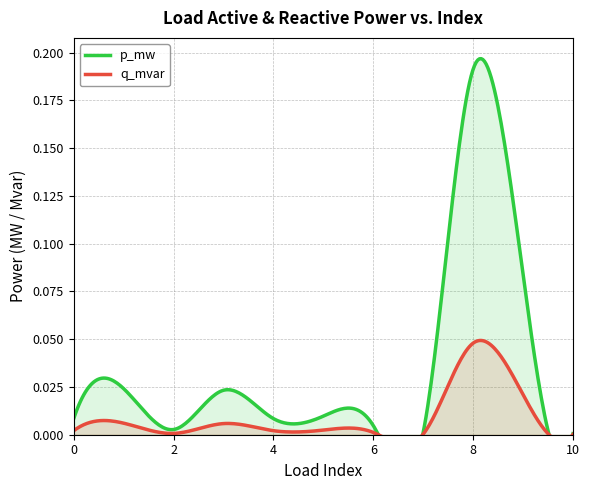

At which label does q_mvar reach its peak?

8